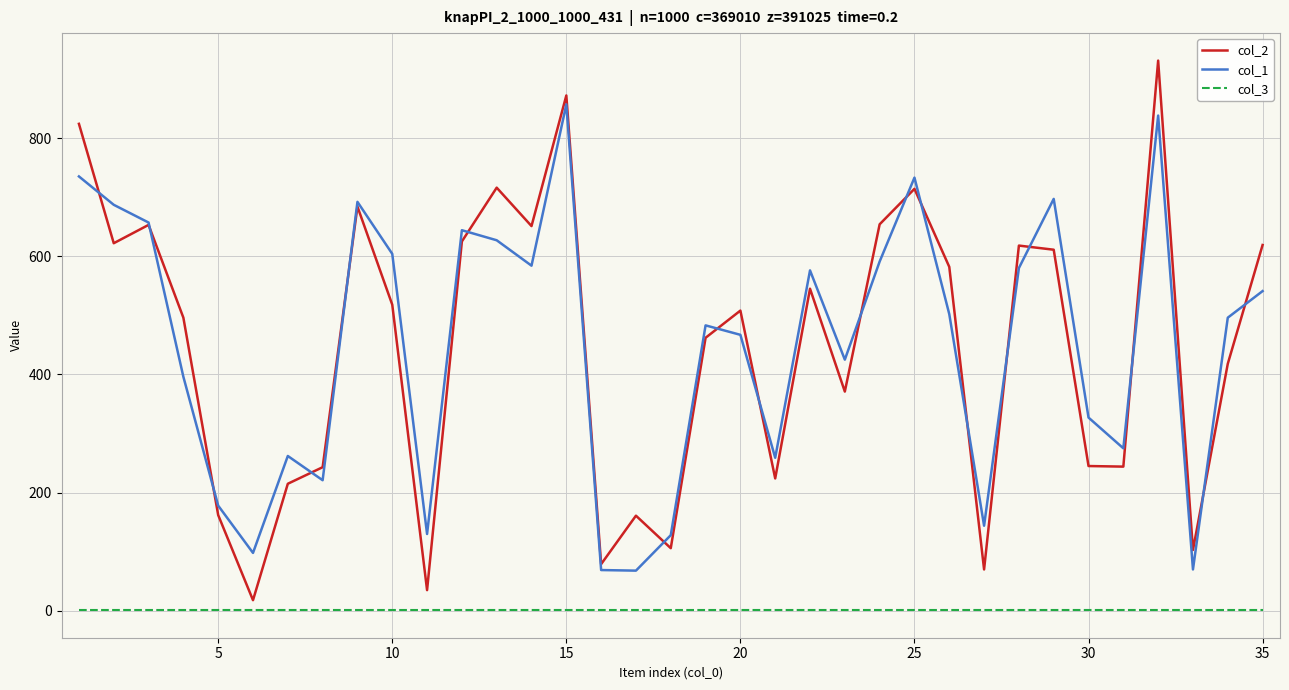

What is the difference between the maximum and minimum values in the col_2 series?

913